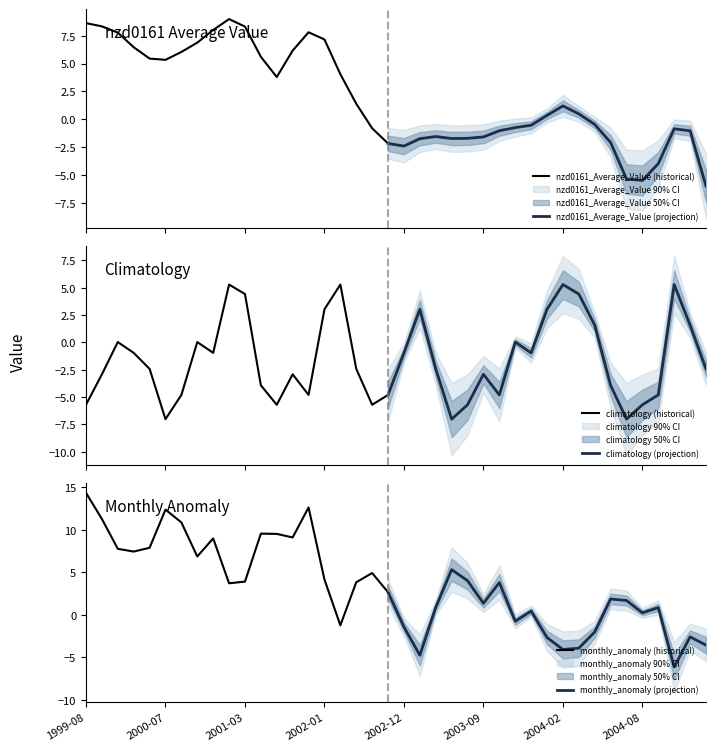

At which category is the sum across all series the highest?

2001-02